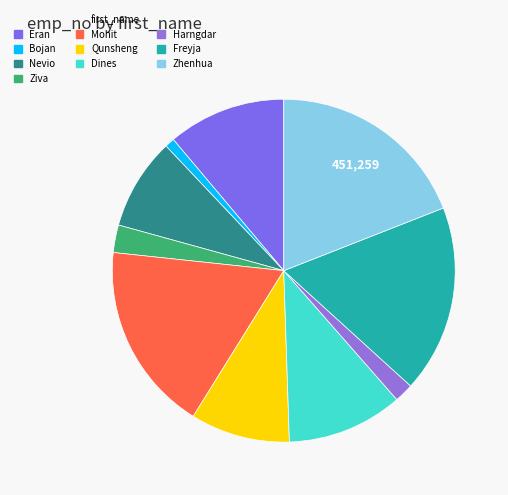

Is it true that Dines is 23% of the pie?

False